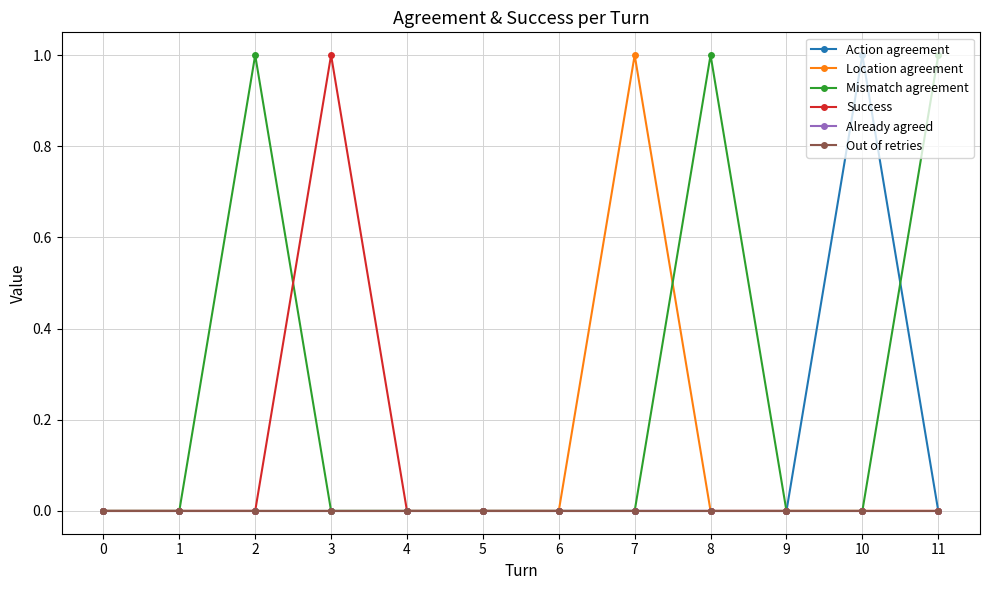

True or false: Out of retries has more than 0 interior local peaks.

False